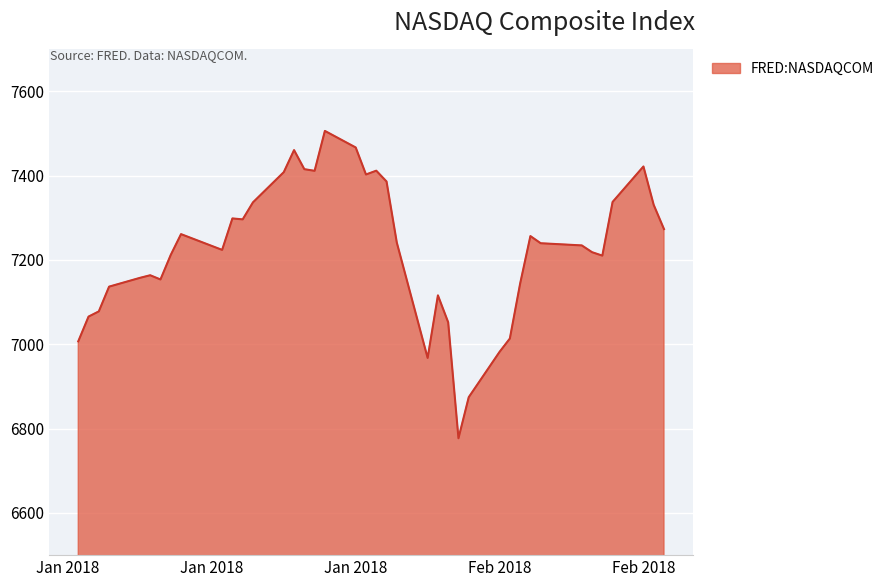

What is the difference between the maximum and minimum values?

728.6